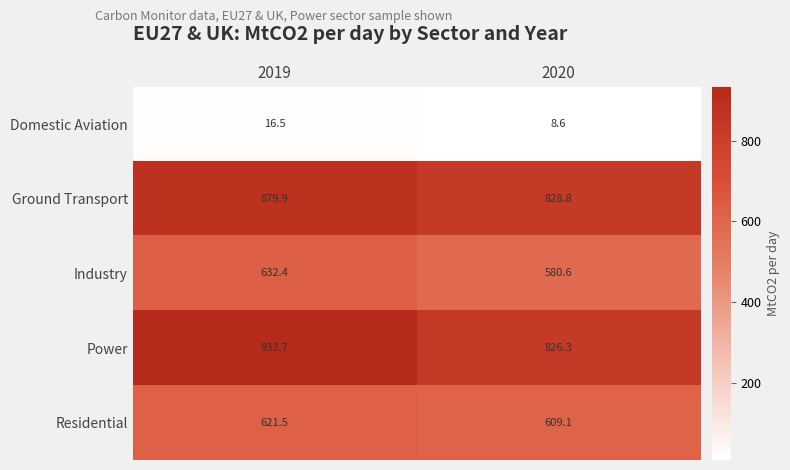

Which series has the largest range (max minus min)?

Power